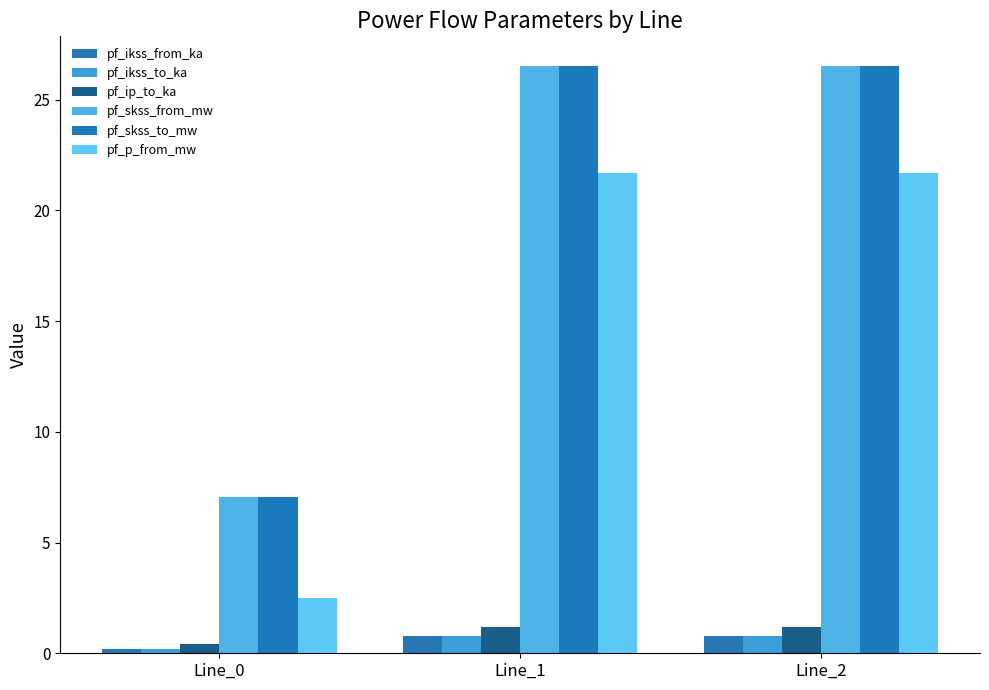

Which series changed the most between Line_1 and Line_2?

pf_ikss_from_ka